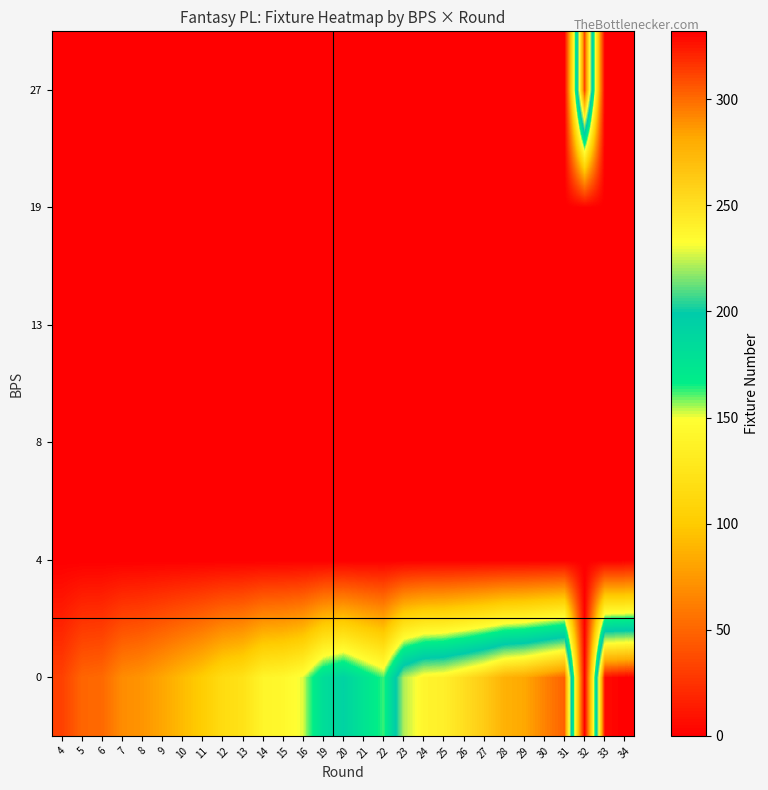

Reading left to right, transcribe all the data shown in this chart.

0: 4=32	5=50	6=52	7=69	8=73	9=82	10=92	11=102	12=116	13=122	14=140	15=143	16=152	19=182	20=192	21=176	22=162	23=222	24=238	25=241	26=251	27=262	28=277	29=282	30=293	31=303	32=0	33=328	34=332
4: 4=0	5=0	6=0	7=0	8=0	9=0	10=0	11=0	12=0	13=0	14=0	15=0	16=0	19=0	20=0	21=0	22=0	23=0	24=0	25=0	26=0	27=0	28=0	29=0	30=0	31=0	32=0	33=0	34=0
8: 4=0	5=0	6=0	7=0	8=0	9=0	10=0	11=0	12=0	13=0	14=0	15=0	16=0	19=0	20=0	21=0	22=0	23=0	24=0	25=0	26=0	27=0	28=0	29=0	30=0	31=0	32=0	33=0	34=0
13: 4=0	5=0	6=0	7=0	8=0	9=0	10=0	11=0	12=0	13=0	14=0	15=0	16=0	19=0	20=0	21=0	22=0	23=0	24=0	25=0	26=0	27=0	28=0	29=0	30=0	31=0	32=0	33=0	34=0
19: 4=0	5=0	6=0	7=0	8=0	9=0	10=0	11=0	12=0	13=0	14=0	15=0	16=0	19=0	20=0	21=0	22=0	23=0	24=0	25=0	26=0	27=0	28=0	29=0	30=0	31=0	32=0	33=0	34=0
27: 4=0	5=0	6=0	7=0	8=0	9=0	10=0	11=0	12=0	13=0	14=0	15=0	16=0	19=0	20=0	21=0	22=0	23=0	24=0	25=0	26=0	27=0	28=0	29=0	30=0	31=0	32=313	33=0	34=0